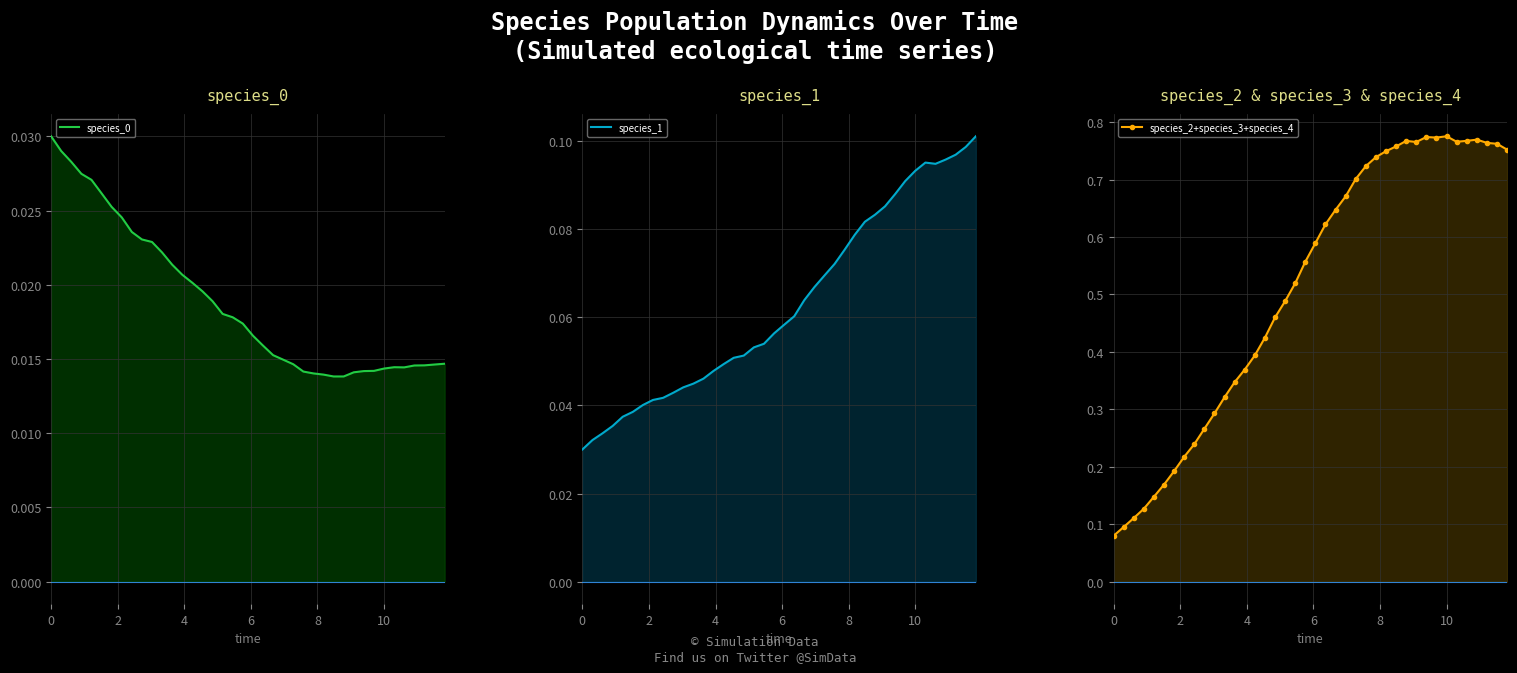

Which series has the largest range (max minus min)?

species_2+species_3+species_4